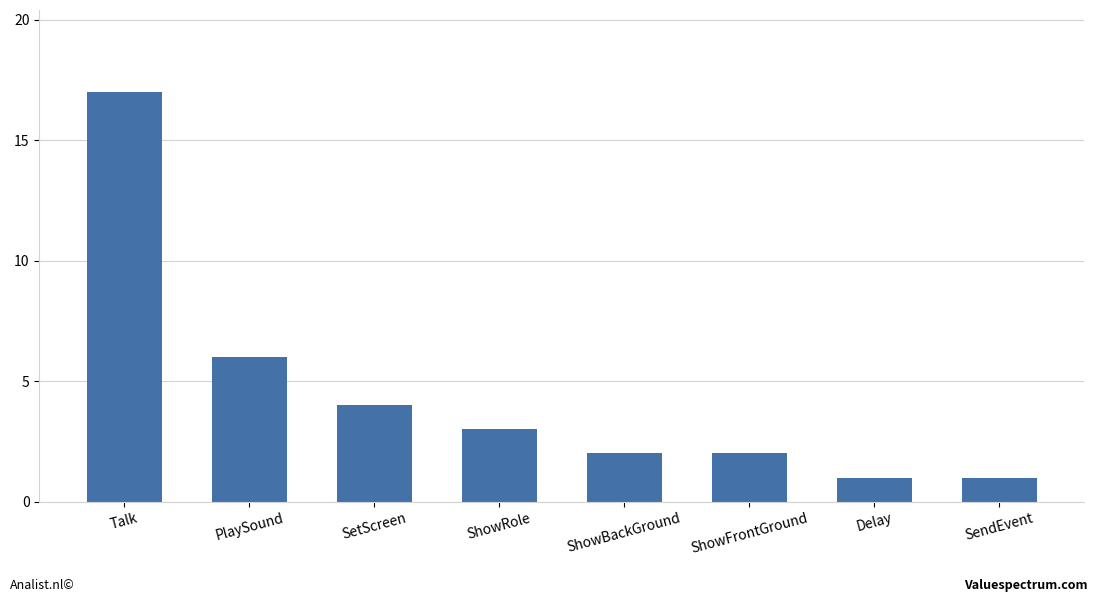

The value at PlaySound is 6. True or false?

True